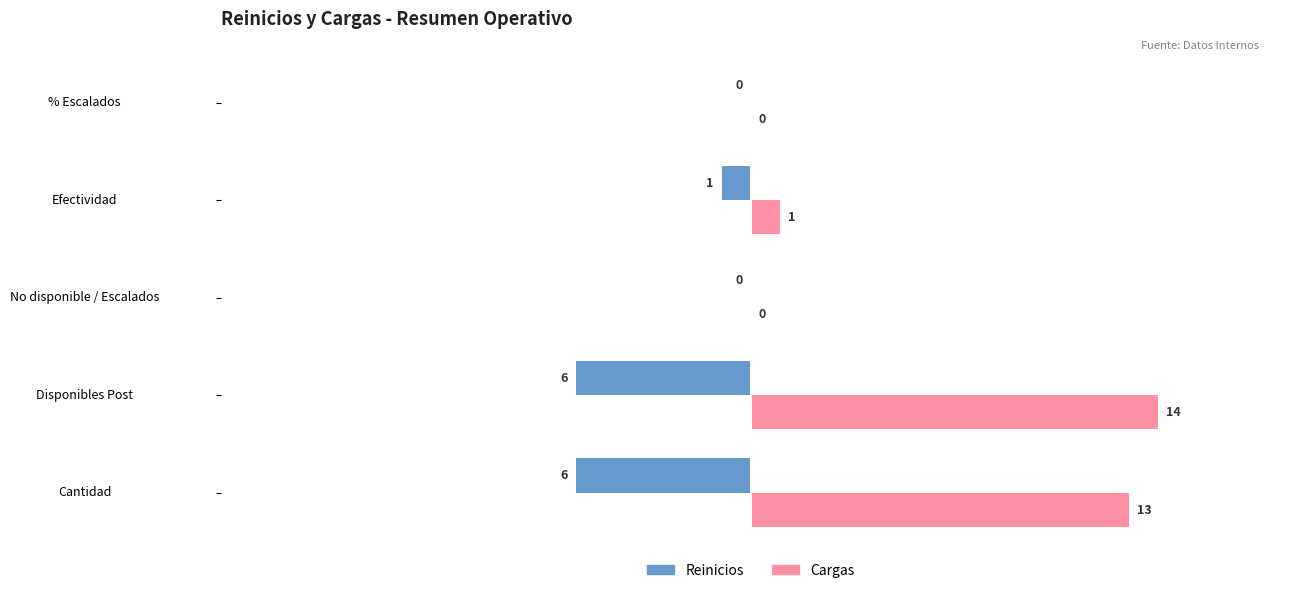

The value of Reinicios at No disponible / Escalados is 0. True or false?

True